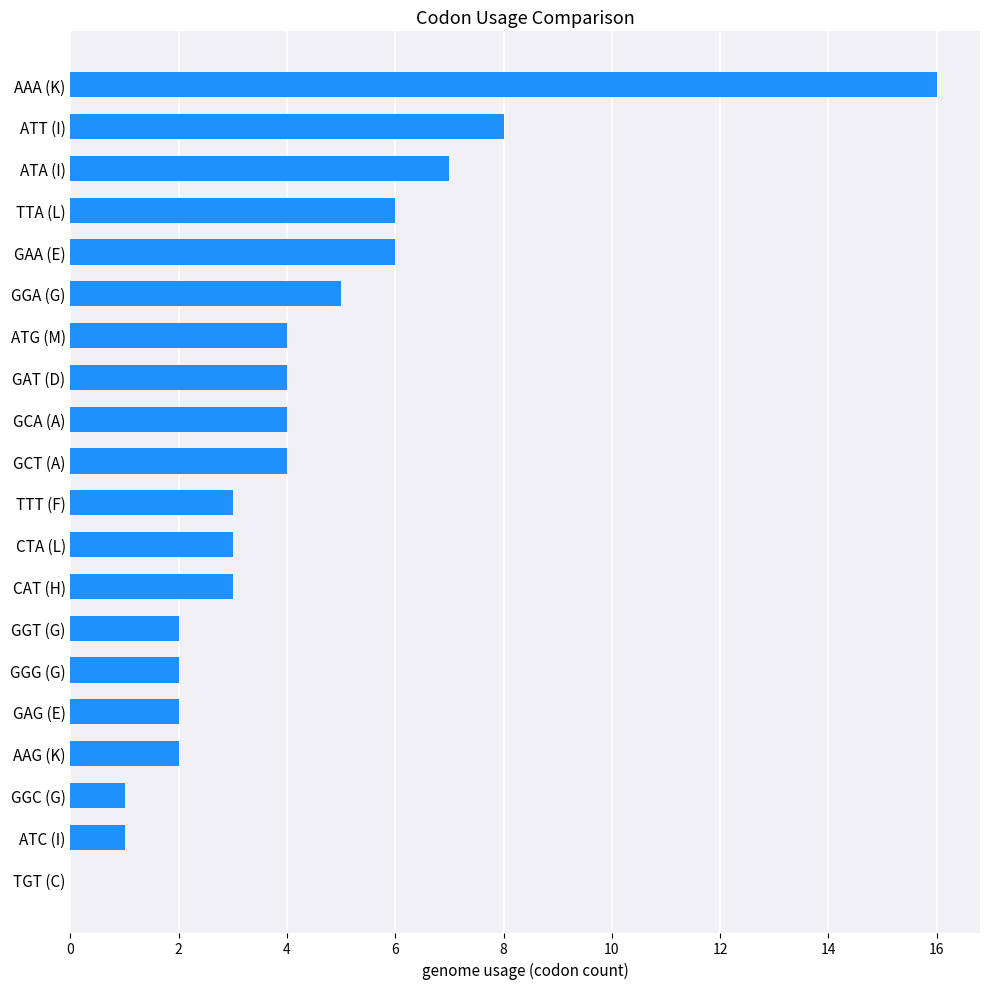

The chart shows a value of 6 at TTA (L). True or false?

True